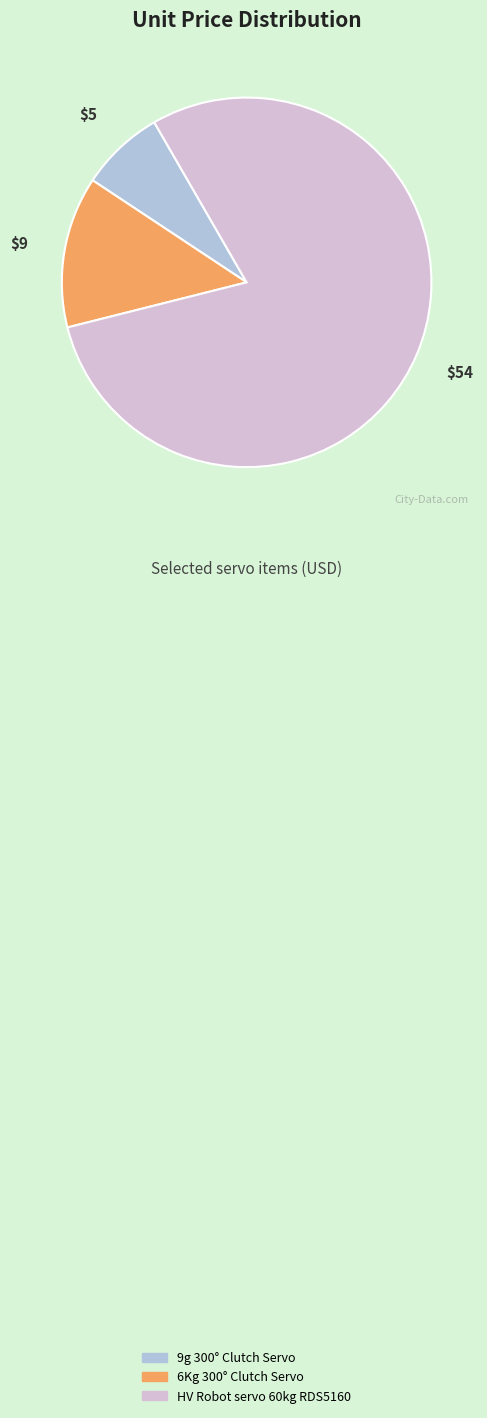

Which has a higher value, 6Kg 300° Clutch Servo or HV Robot servo 60kg RDS5160?

HV Robot servo 60kg RDS5160